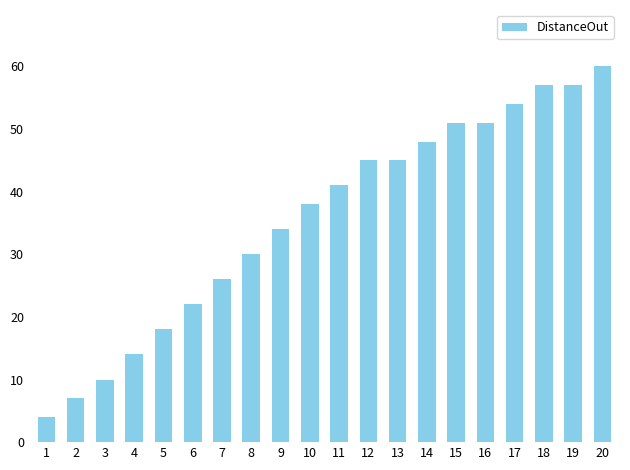

Approximately how many times larger is the value at 17 compared to 1?

13.5